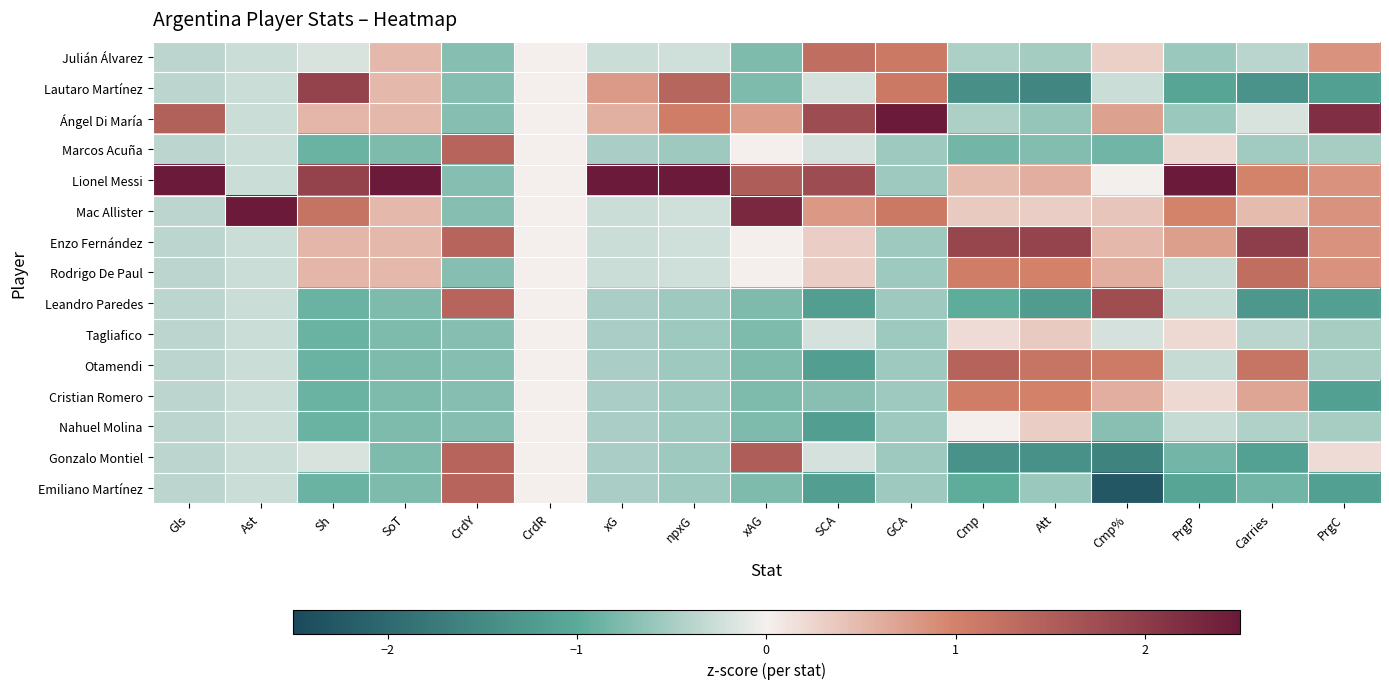

Which series changed the most between Sh and Cmp%?

Leandro Paredes